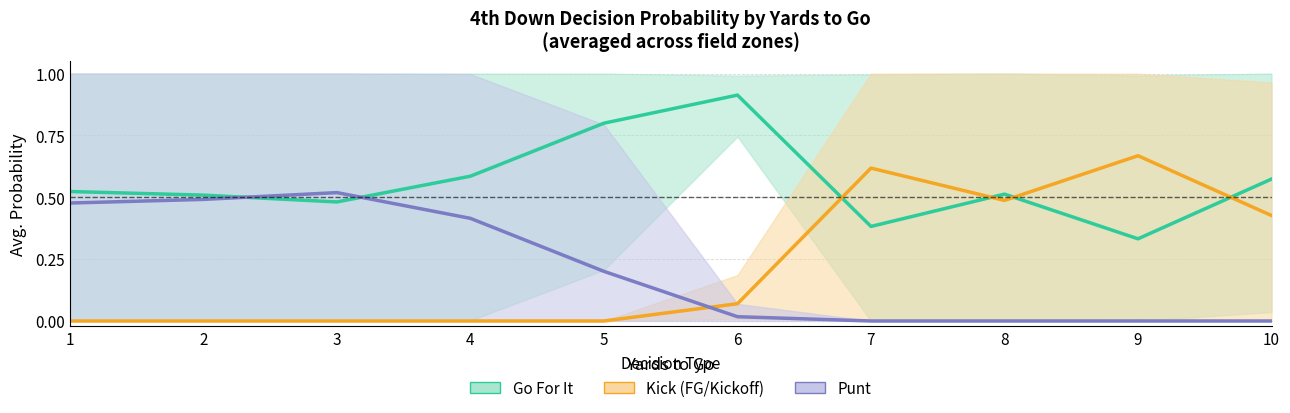

Reading right to left, transcribe all the data shown in this chart.

Go For It: 0.6	0.3	0.5	0.4	0.9	0.8	0.6	0.5	0.5	0.5
Kick (FG/Kickoff): 0.4	0.7	0.5	0.6	0.1	0.0	0.0	0.0	0.0	0.0
Punt: 0.0	0.0	0.0	0.0	0.0	0.2	0.4	0.5	0.5	0.5